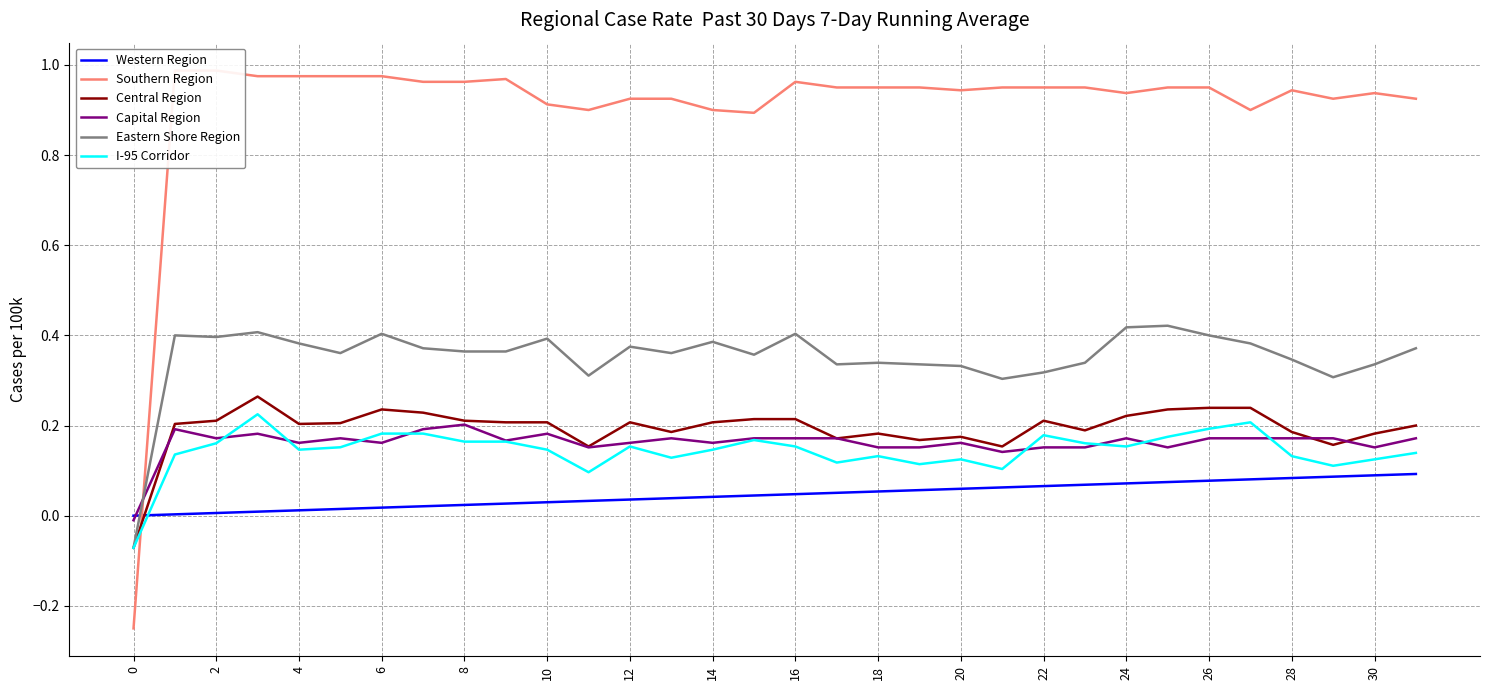

Rank the series by their maximum value, from highest to lowest.

Southern Region, Eastern Shore Region, Central Region, I-95 Corridor, Capital Region, Western Region